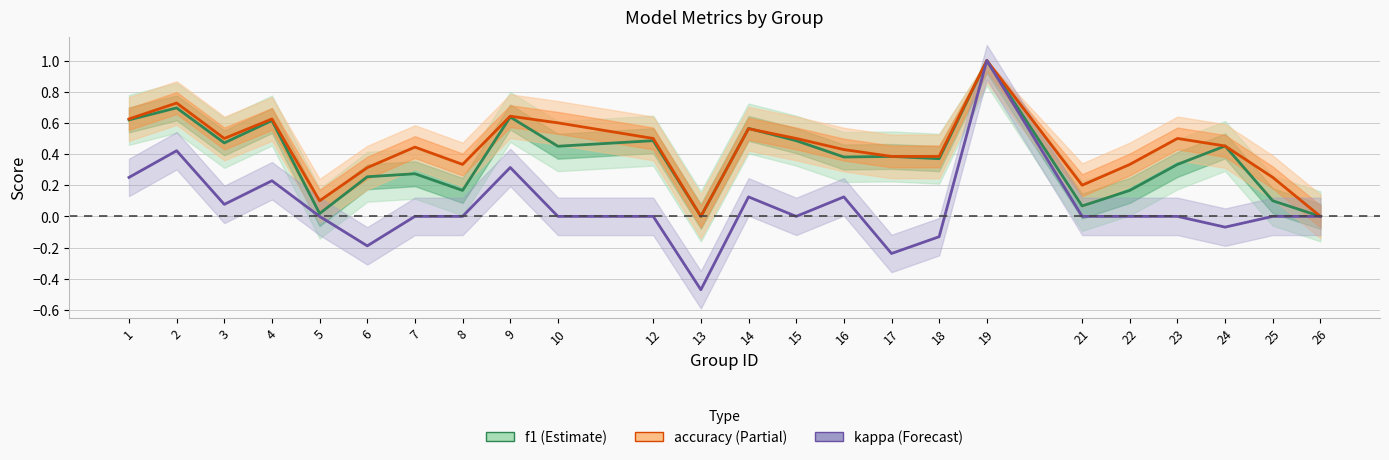

What is the average value of the accuracy series?

0.4